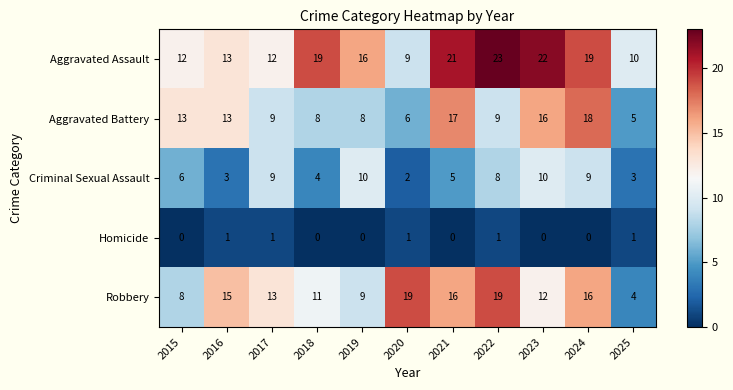

What is the sum of the Aggravated Assault values at 2019 and 2023?

38